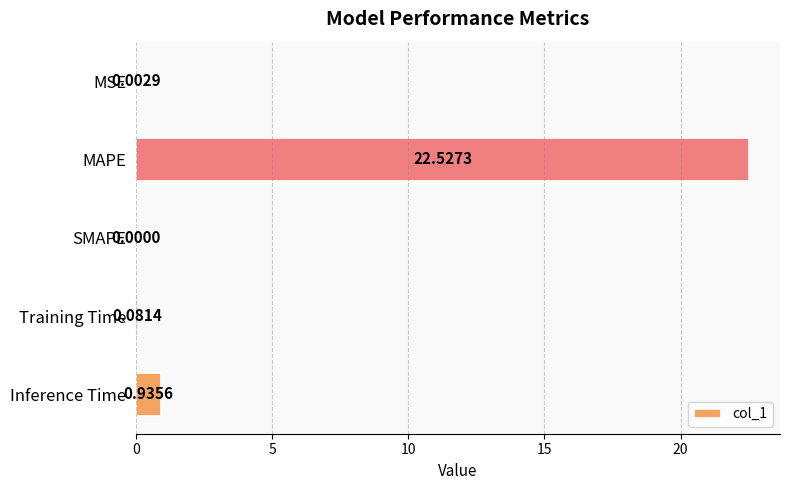

What is the change in value from SMAPE to Training Time?

+0.1